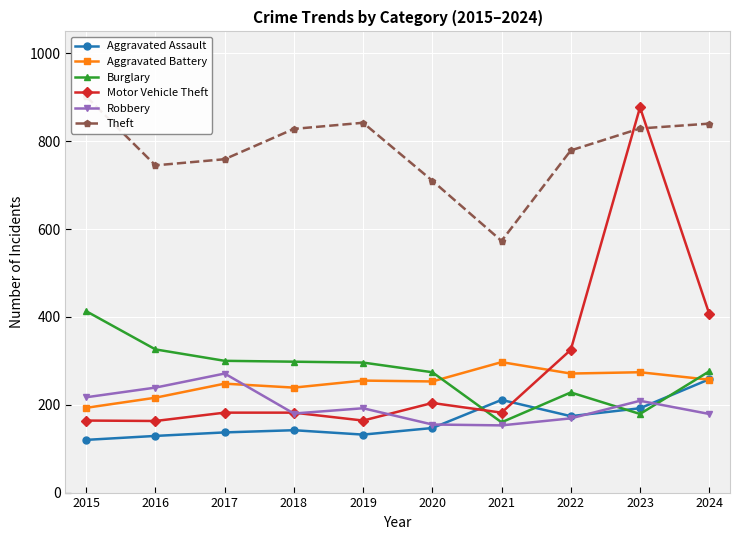

Which series has the largest range (max minus min)?

Motor Vehicle Theft